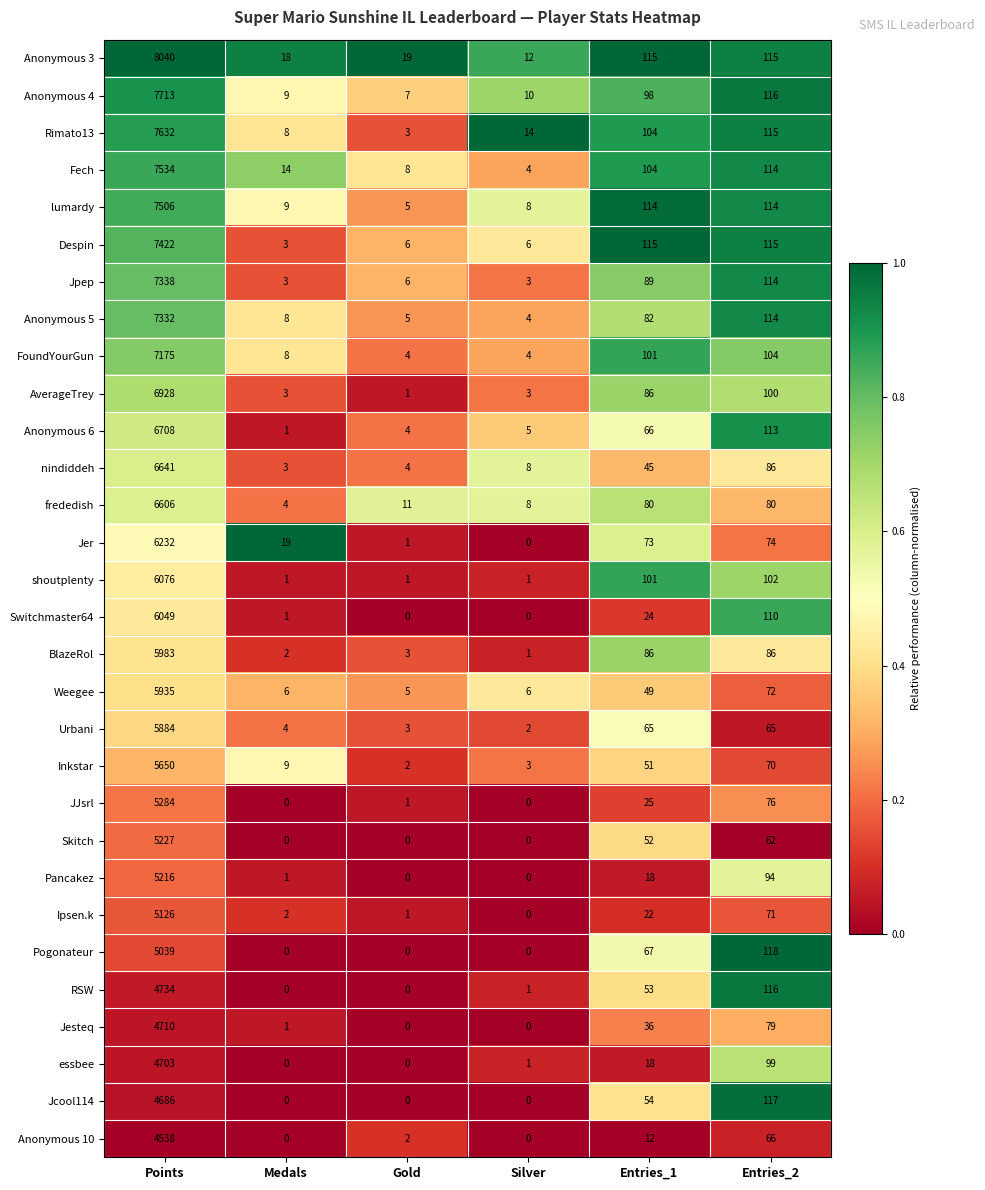

Which series changed the most between Points and Silver?

Anonymous 3